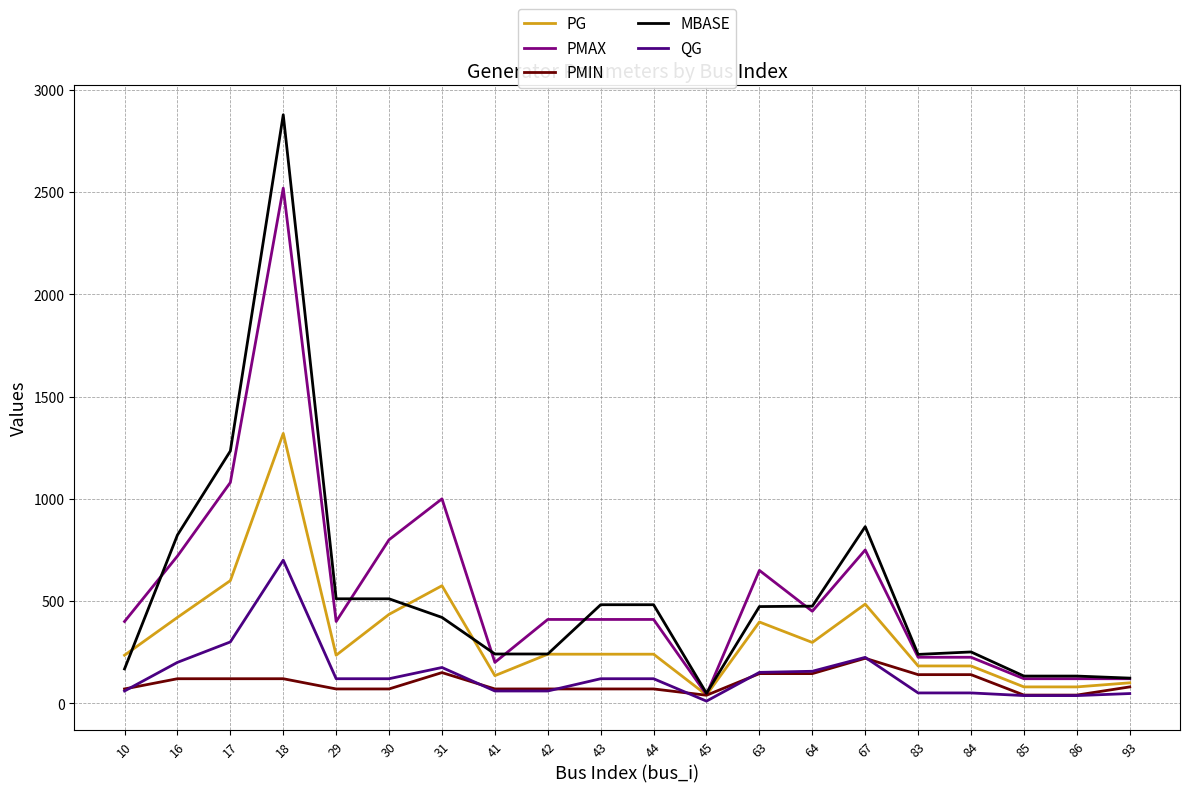

True or false: QG and PG cross at least once.

False